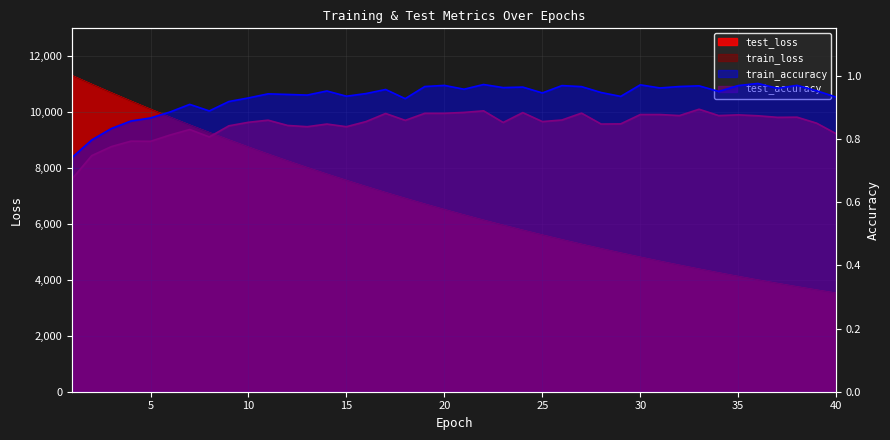

Reading right to left, transcribe all the data shown in this chart.

test_loss: 40=3515.6	39=3628.0	38=3743.8	37=3863.2	36=3985.8	35=4112.1	34=4242.2	33=4375.6	32=4513.1	31=4654.6	30=4800.0	29=4949.8	28=5103.5	27=5261.4	26=5423.9	25=5591.2	24=5763.0	23=5939.8	22=6121.2	21=6307.9	20=6499.6	19=6696.6	18=6899.6	17=7107.3	16=7321.3	15=7540.7	14=7765.8	13=7997.5	12=8235.3	11=8479.2	10=8729.9	9=8986.8	8=9251.2	7=9521.0	6=9798.0	5=10082.3	4=10373.3	3=10670.4	2=10973.9	1=11283.2
train_loss: 40=3514.8	39=3627.4	38=3743.2	37=3862.5	36=3985.2	35=4111.5	34=4241.5	33=4375.0	32=4512.4	31=4653.8	30=4799.2	29=4948.9	28=5102.5	27=5260.6	26=5423.1	25=5590.4	24=5762.1	23=5938.7	22=6120.2	21=6306.9	20=6498.6	19=6695.7	18=6898.3	17=7106.1	16=7319.9	15=7539.4	14=7764.7	13=7996.4	12=8233.9	11=8478.0	10=8728.5	9=8985.5	8=9249.6	7=9519.4	6=9796.6	5=10080.7	4=10371.3	3=10668.6	2=10972.3	1=11281.0
test_accuracy: 40=0.8	39=0.8	38=0.9	37=0.9	36=0.9	35=0.9	34=0.9	33=0.9	32=0.9	31=0.9	30=0.9	29=0.8	28=0.8	27=0.9	26=0.9	25=0.9	24=0.9	23=0.9	22=0.9	21=0.9	20=0.9	19=0.9	18=0.9	17=0.9	16=0.9	15=0.8	14=0.8	13=0.8	12=0.8	11=0.9	10=0.9	9=0.8	8=0.8	7=0.8	6=0.8	5=0.8	4=0.8	3=0.8	2=0.7	1=0.7
train_accuracy: 40=0.9	39=1.0	38=1.0	37=1.0	36=1.0	35=1.0	34=1.0	33=1.0	32=1.0	31=1.0	30=1.0	29=0.9	28=0.9	27=1.0	26=1.0	25=0.9	24=1.0	23=1.0	22=1.0	21=1.0	20=1.0	19=1.0	18=0.9	17=1.0	16=0.9	15=0.9	14=1.0	13=0.9	12=0.9	11=0.9	10=0.9	9=0.9	8=0.9	7=0.9	6=0.9	5=0.9	4=0.9	3=0.8	2=0.8	1=0.7